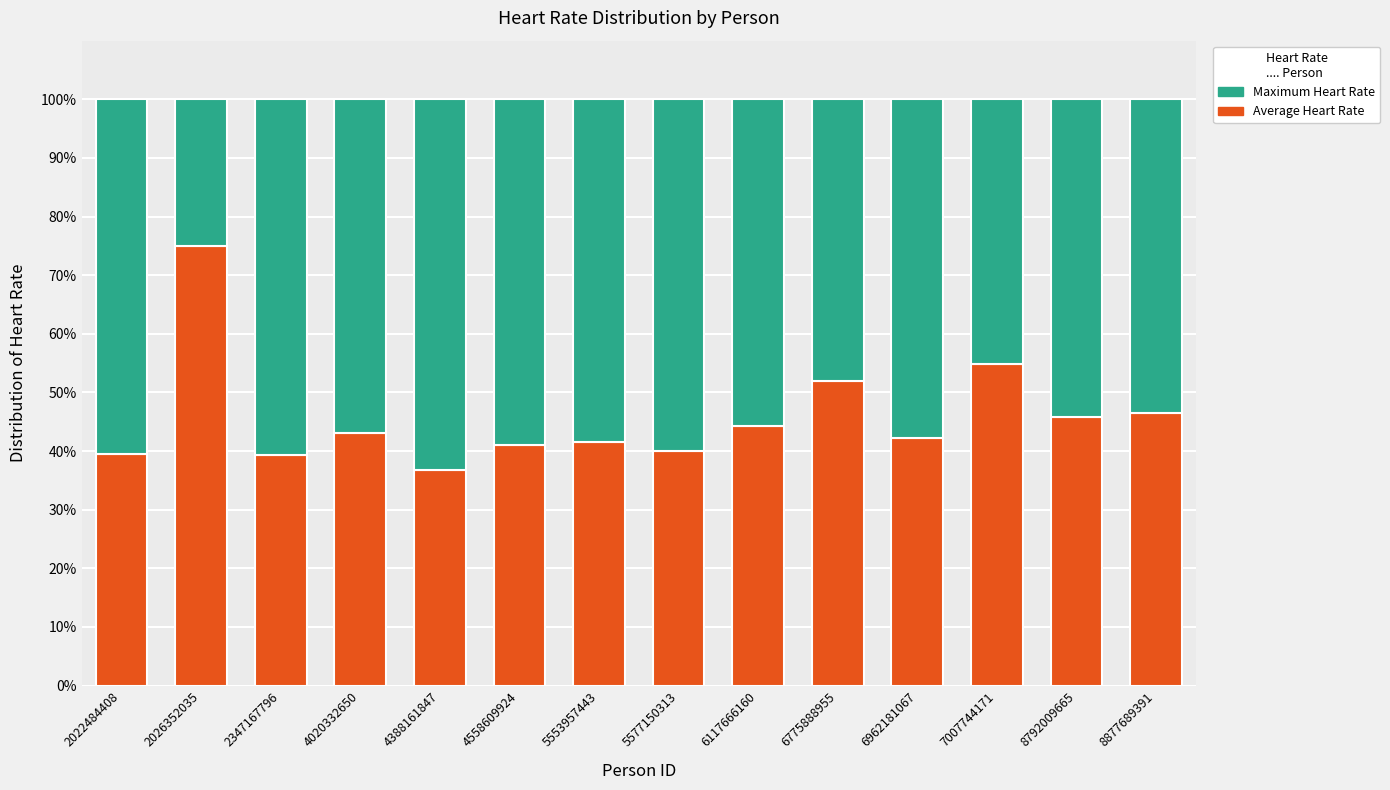

What are all the series names shown in the legend?

Maximum Heart Rate, Average Heart Rate